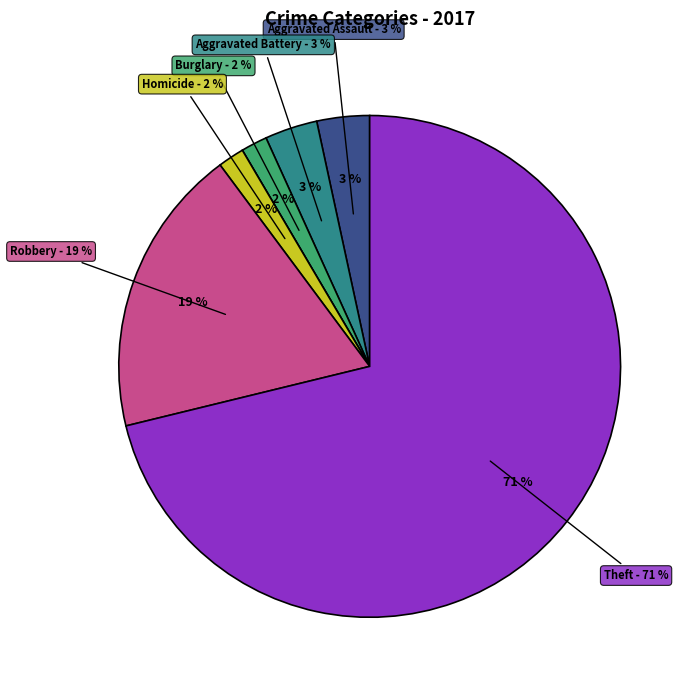

Is it true that Robbery is 19% of the pie?

True